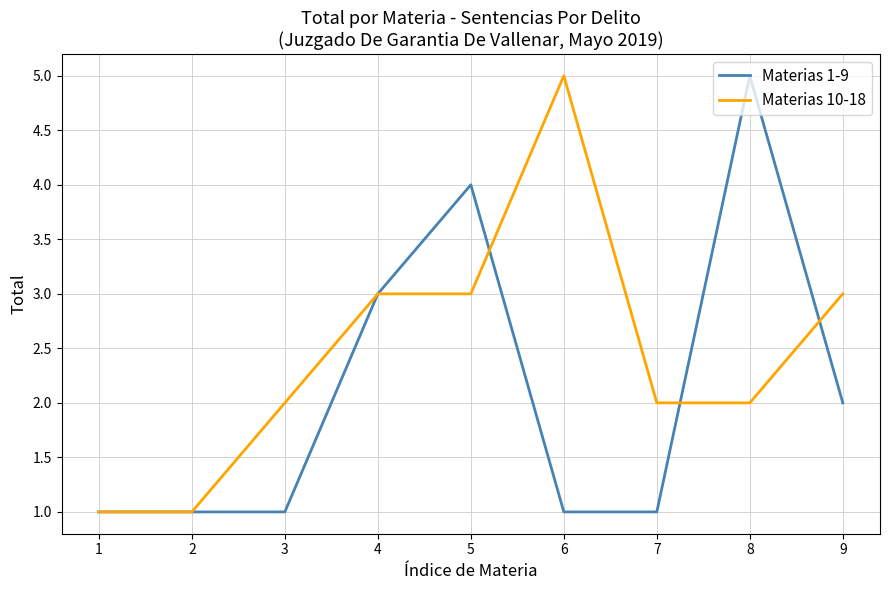

How many Materias 1-9 values are between 1 and 3?

7